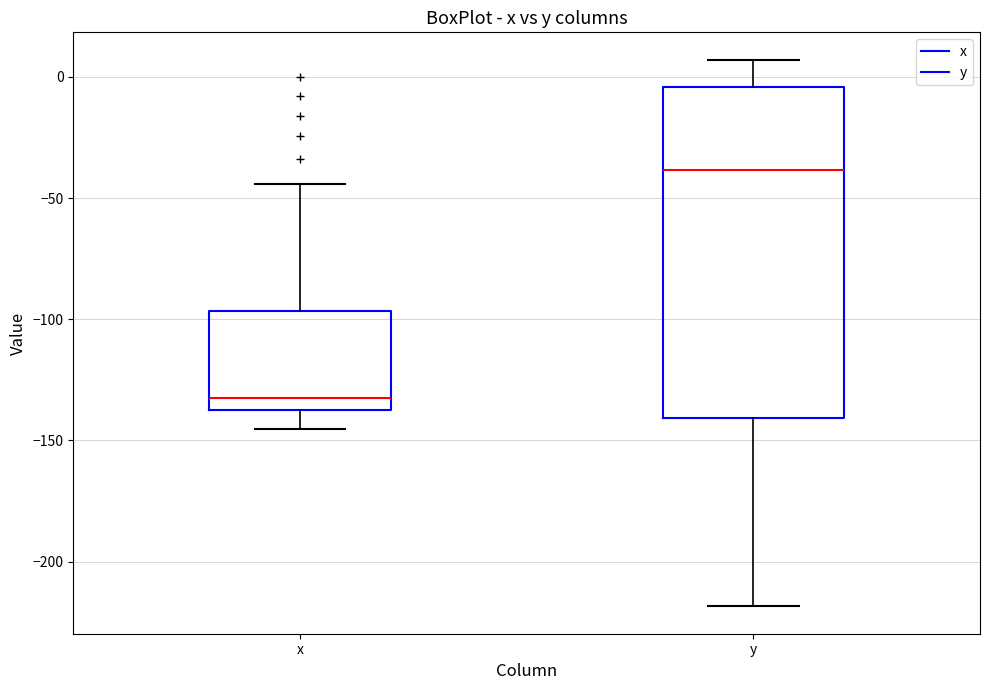

Which box has the highest median line?

y